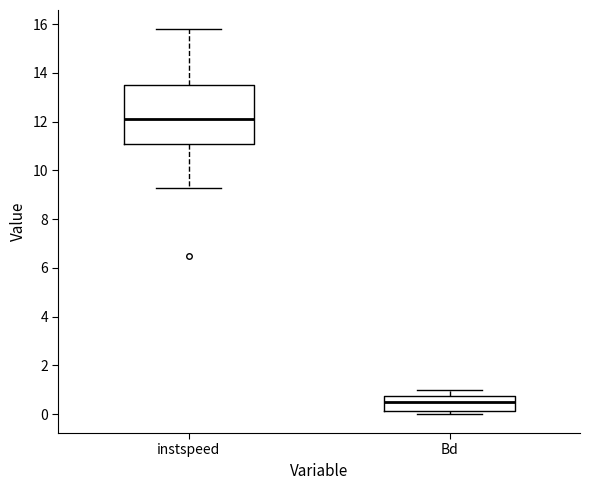

Reading left to right, read every box against the y-axis: the position of its median line, the range the box covers, and the ends of its whiskers. The values are not printed on the chart, so give them approximately, as read against the axis.

instspeed: median 12.2, box 11.0 to 13.4, whiskers 9.2 to 15.8
Bd: median 0.4, box 0.2 to 0.8, whiskers 0.0 to 1.0